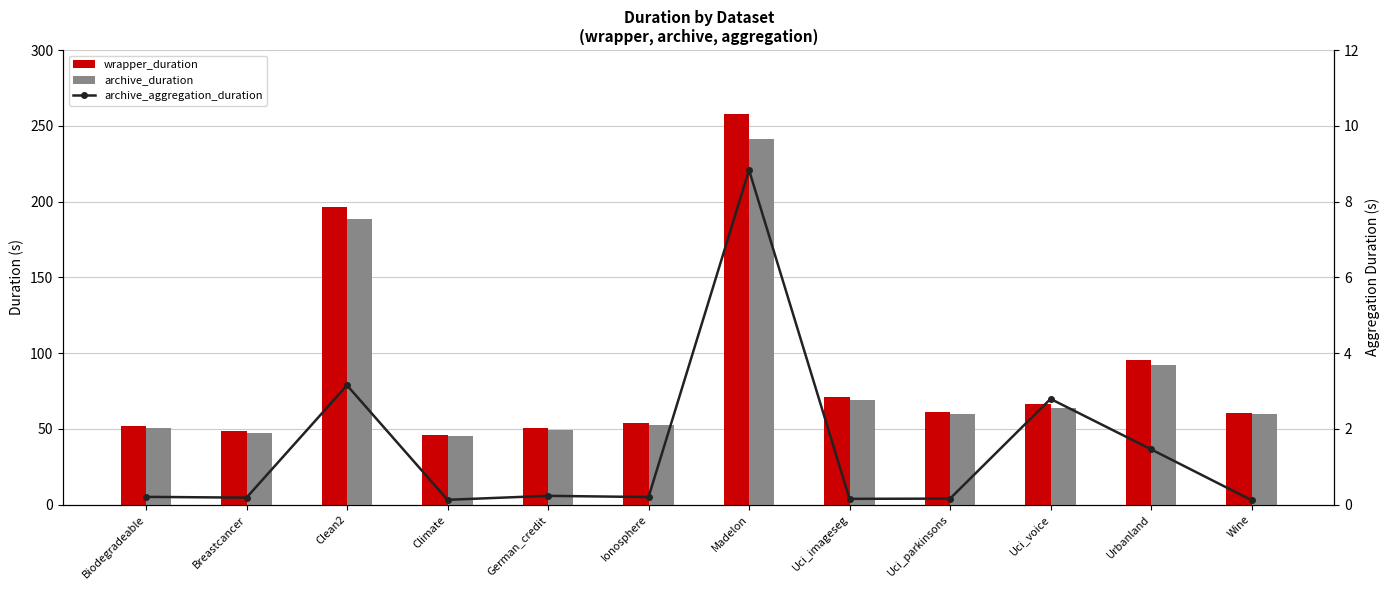

How many groups of bars are there?

12